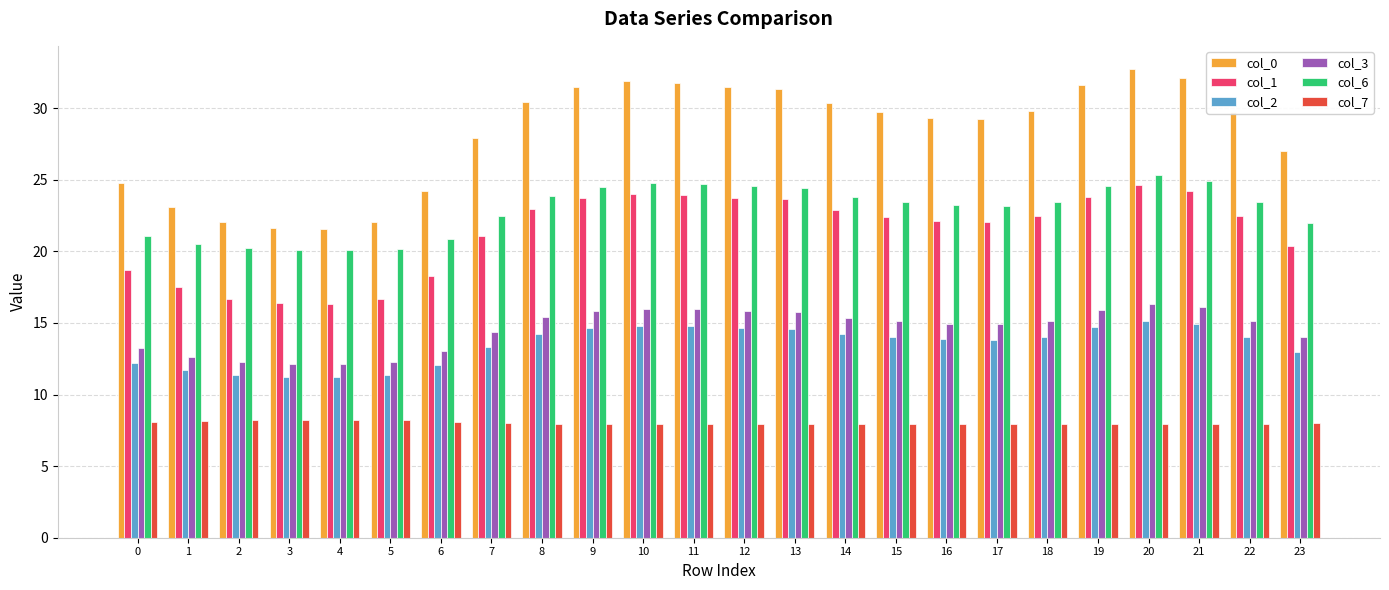

At 5, list the series in order from smallest to largest.

col_7, col_2, col_3, col_1, col_6, col_0